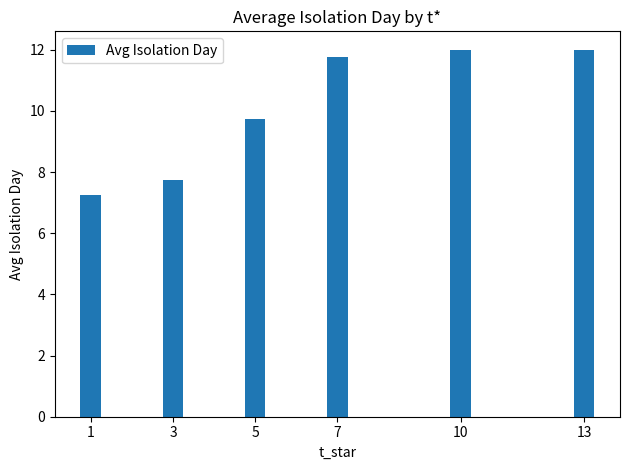

How many data points are above 11?

3